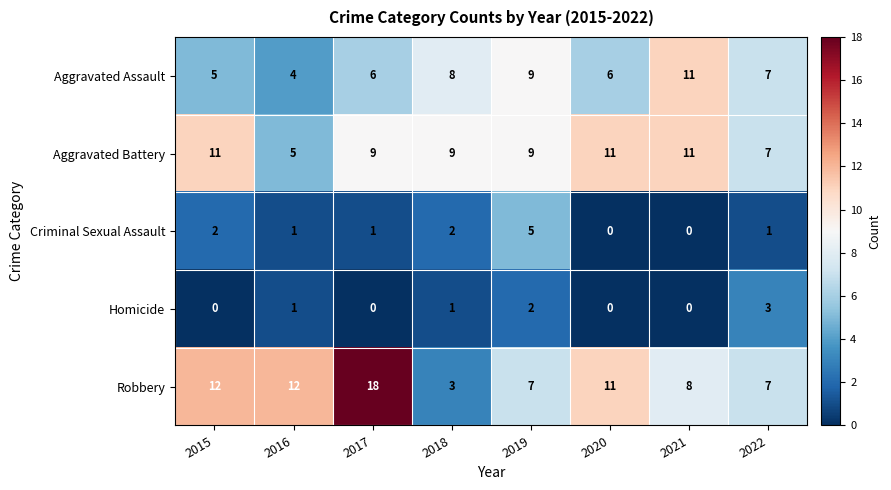

Which category has the lowest value in the Aggravated Battery series?

2016